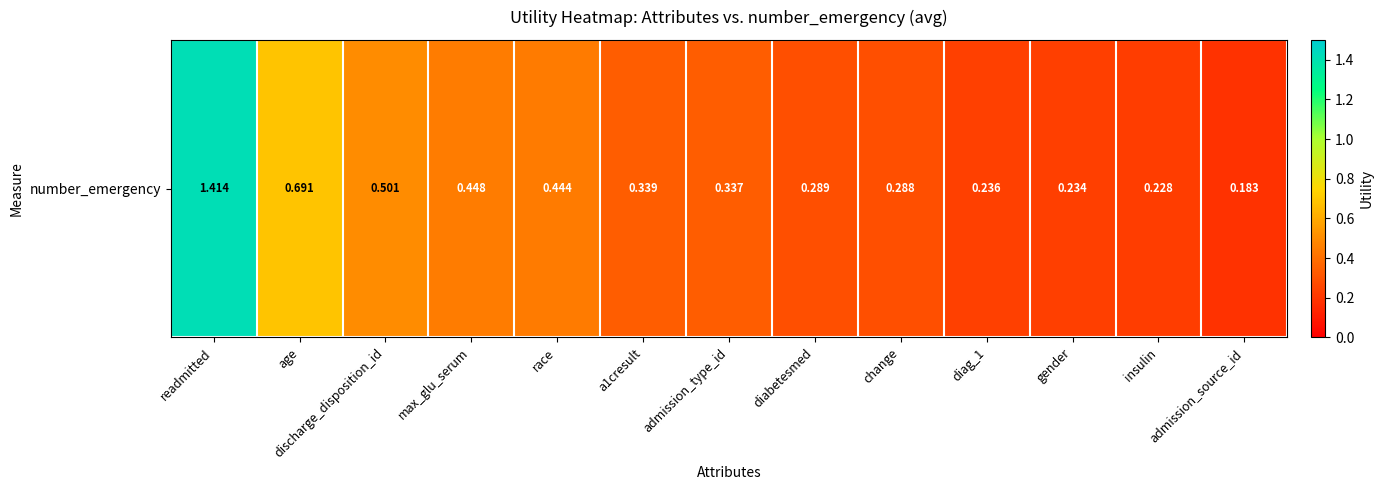

Rank the categories by value from highest to lowest.

readmitted, age, discharge_disposition_id, max_glu_serum, race, a1cresult, admission_type_id, diabetesmed, change, diag_1, gender, insulin, admission_source_id